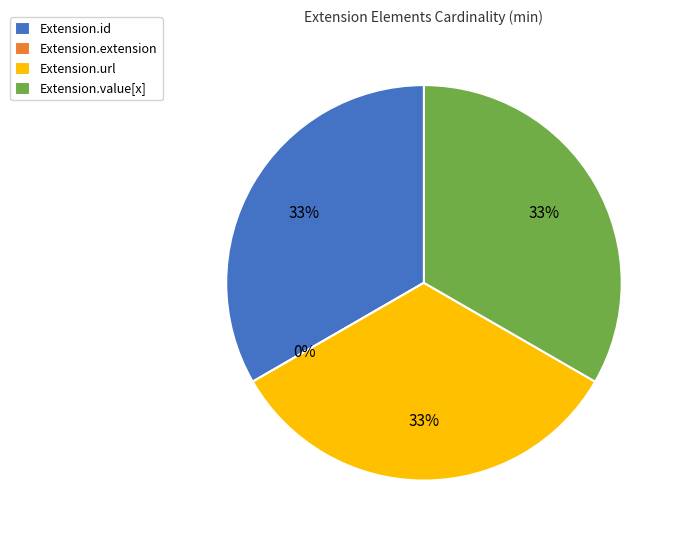

What is the smallest slice in the pie chart?

Extension.extension